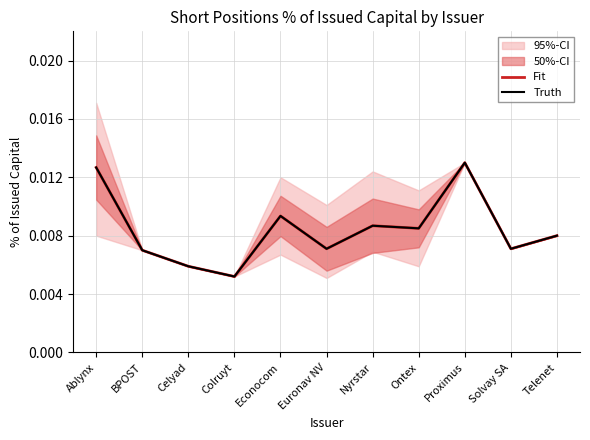

Which series has the largest range (max minus min)?

Fit